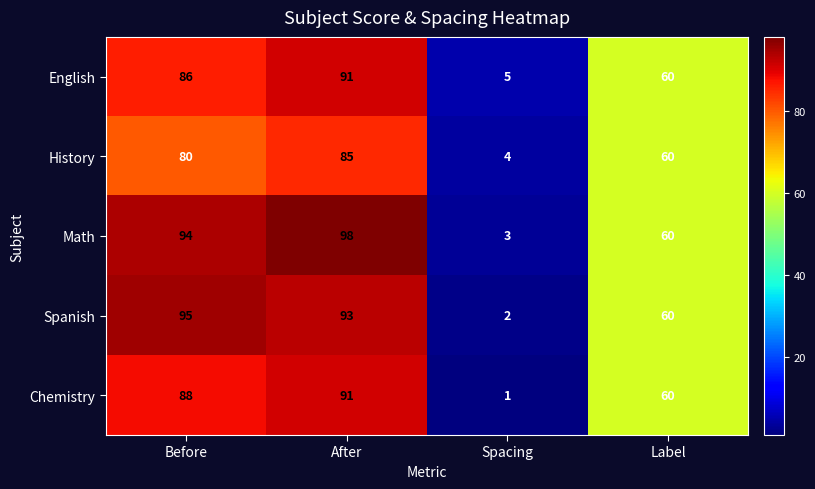

What is the difference between the English values at After and Spacing?

86